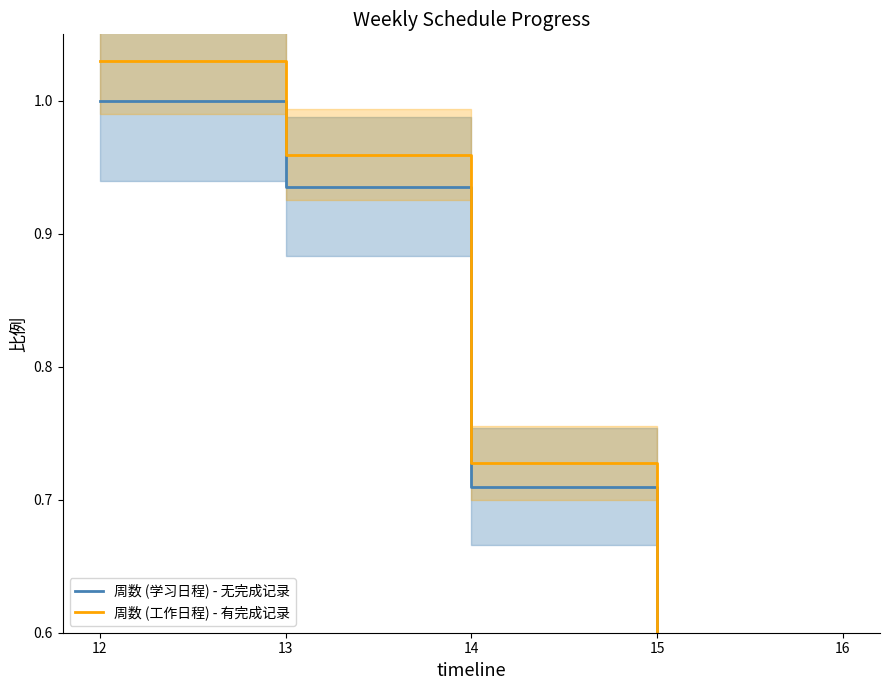

What are all the series names shown in the legend?

周数 (学习日程) - 无完成记录, 周数 (工作日程) - 有完成记录